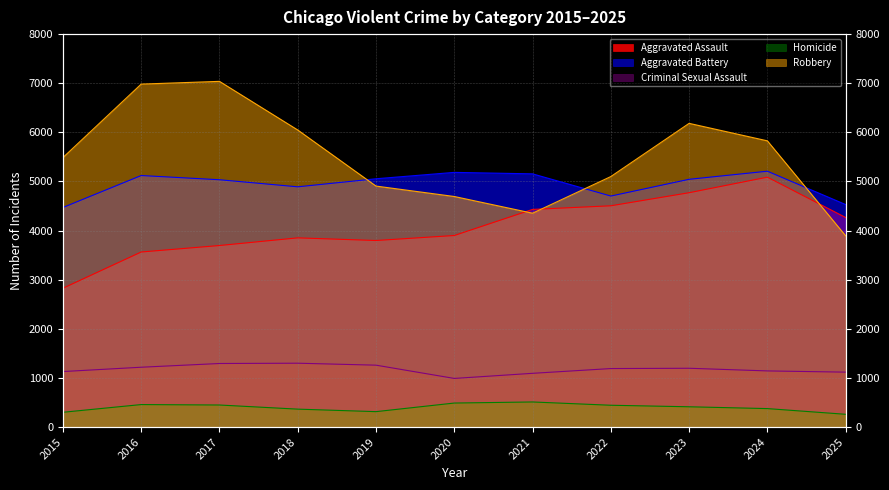

How many lines are shown in the chart?

5